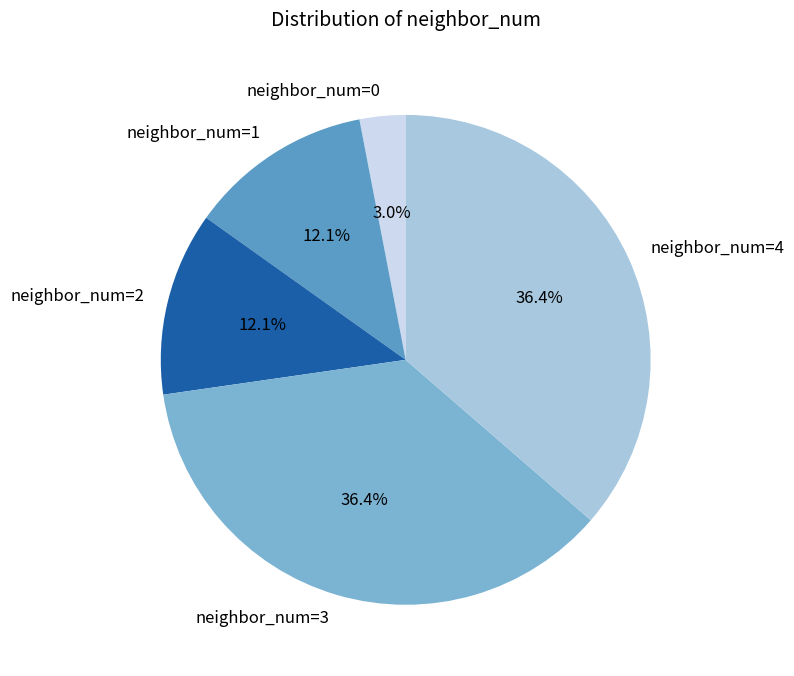

Is the sum of neighbor_num=3 and neighbor_num=0 greater than half?

No